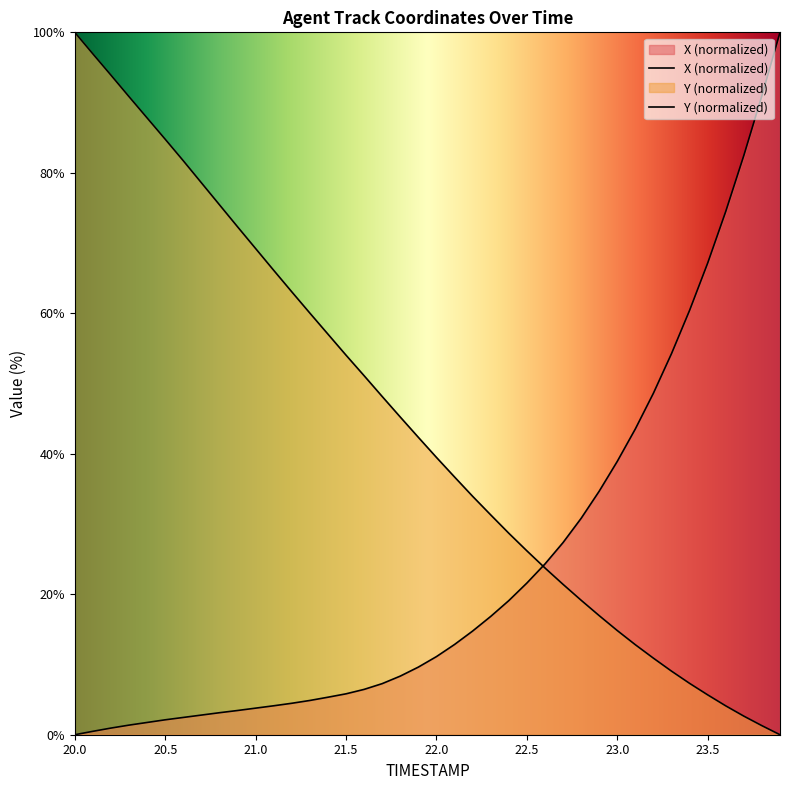

What position from the left is 21.0?

11